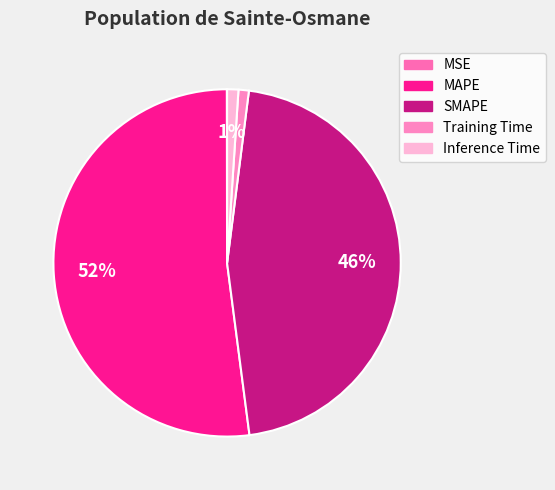

To the nearest percent, what is the average slice percentage?

20%